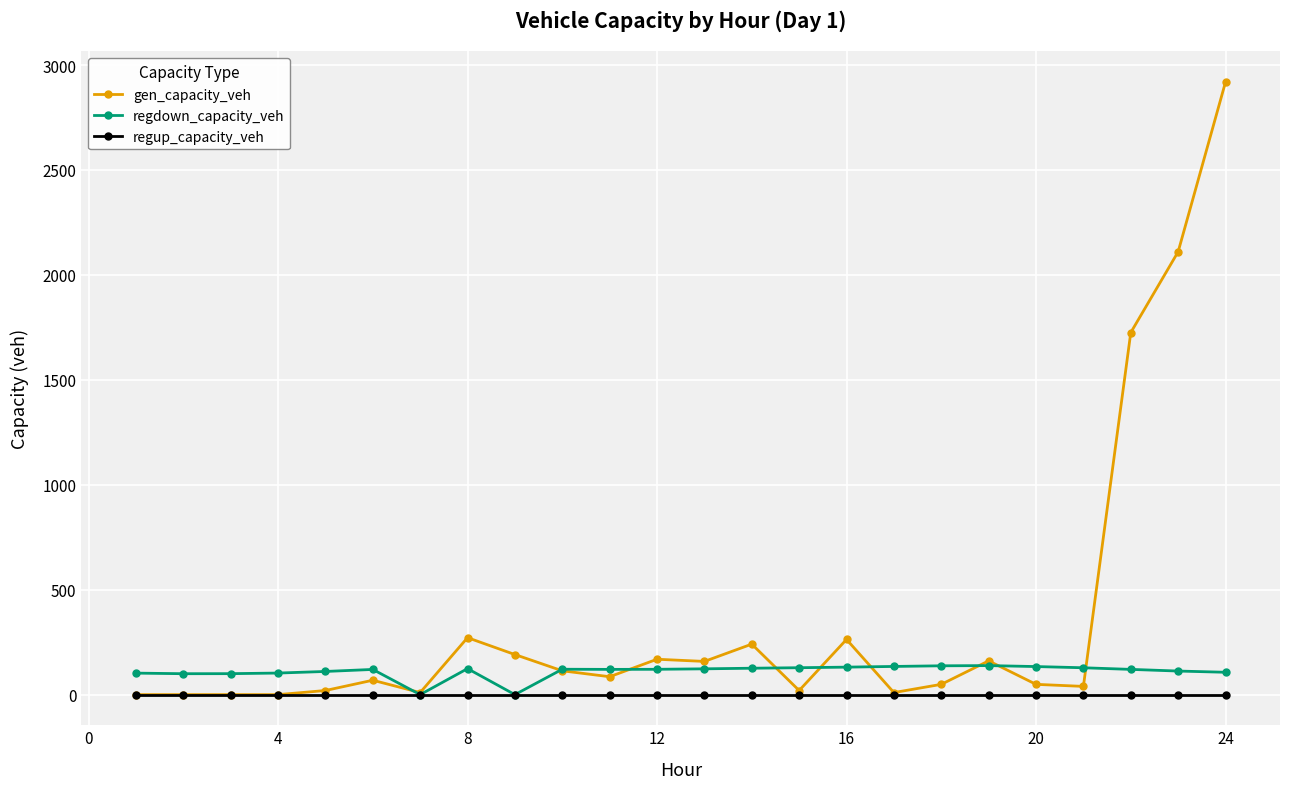

Which series has the largest total across all categories?

gen_capacity_veh